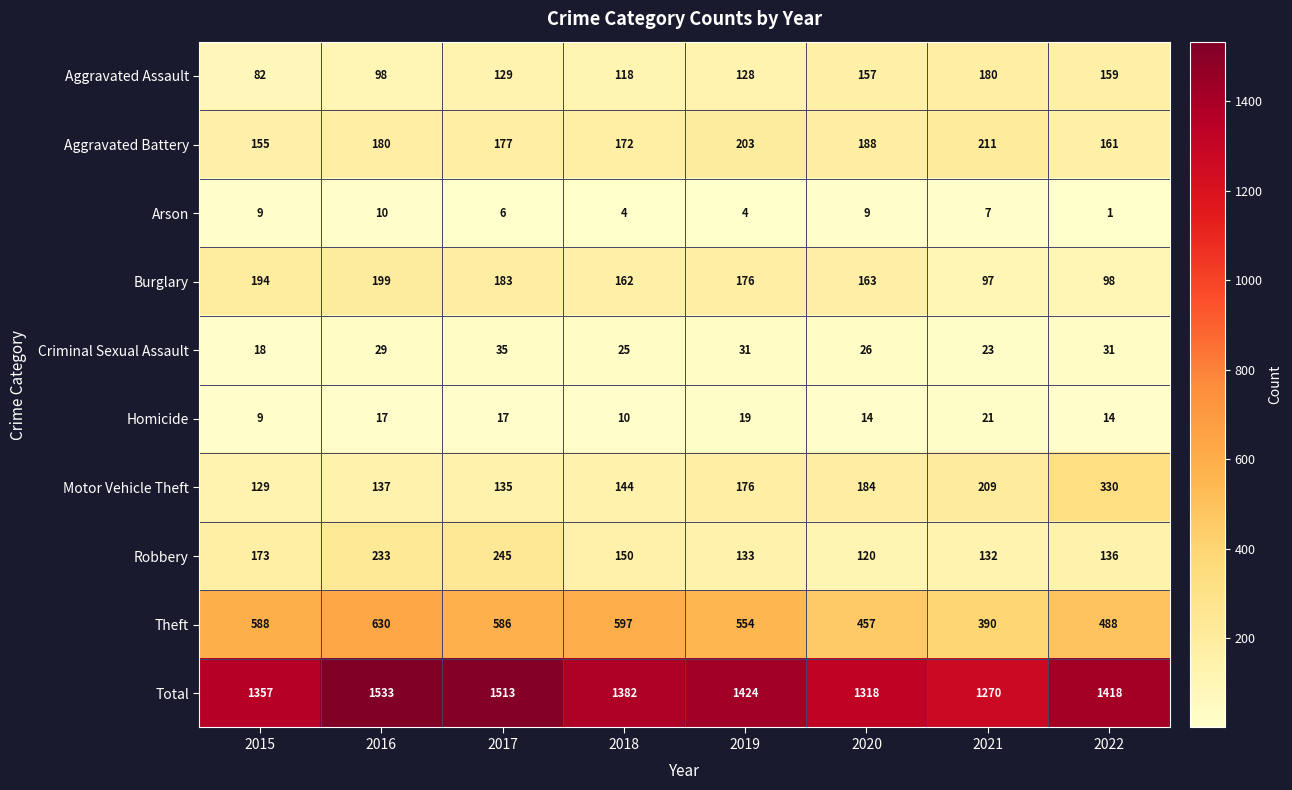

What is the difference between the maximum and second lowest values in the Arson series?

6